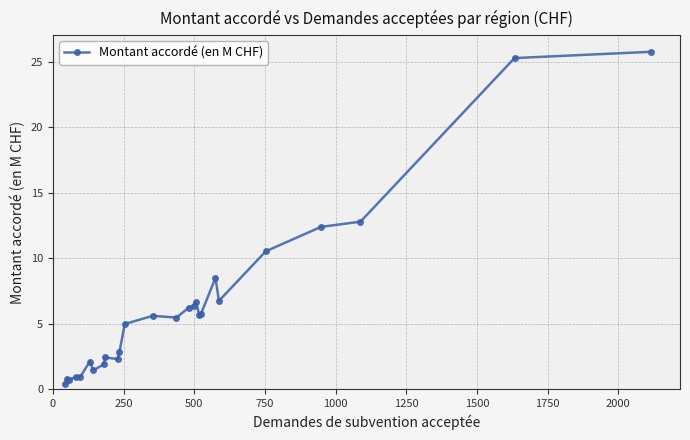

What is the maximum value shown in the chart?

25.8